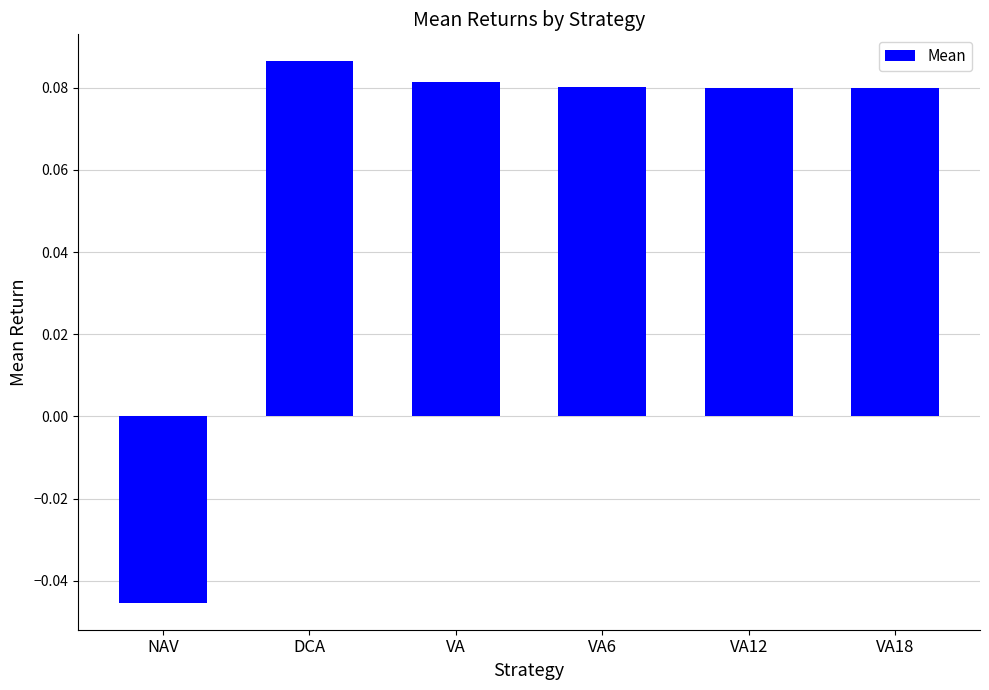

What is the sum of all values?

0.4